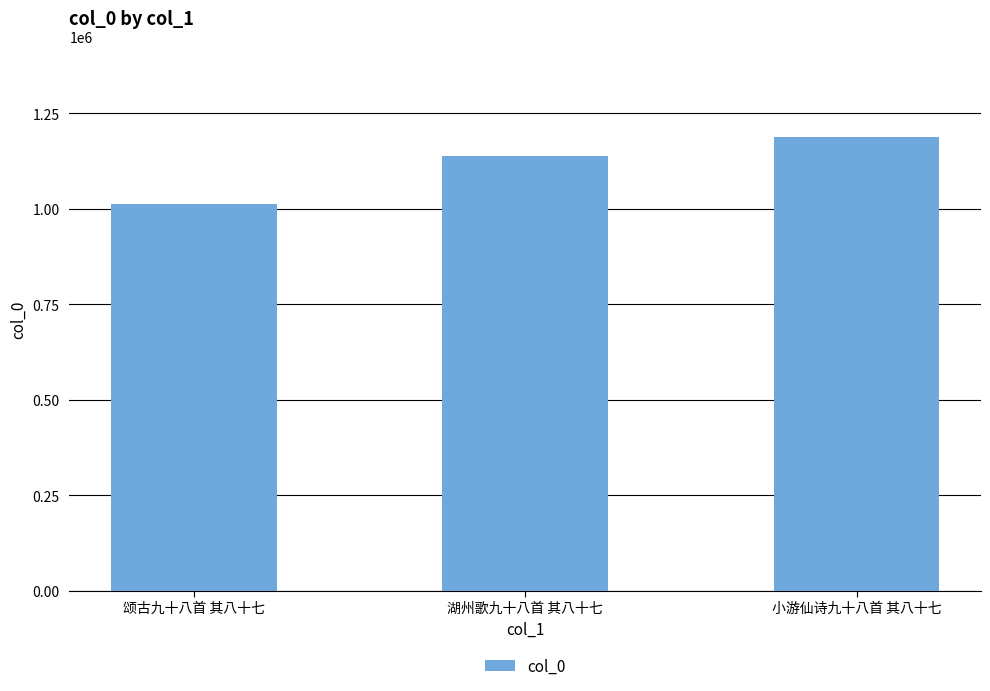

The value at 湖州歌九十八首 其八十七 is 1138267. True or false?

True